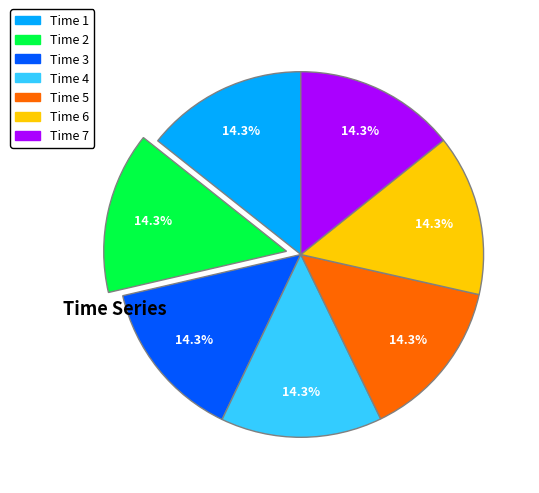

Is there any slice that represents more than half of the pie?

No